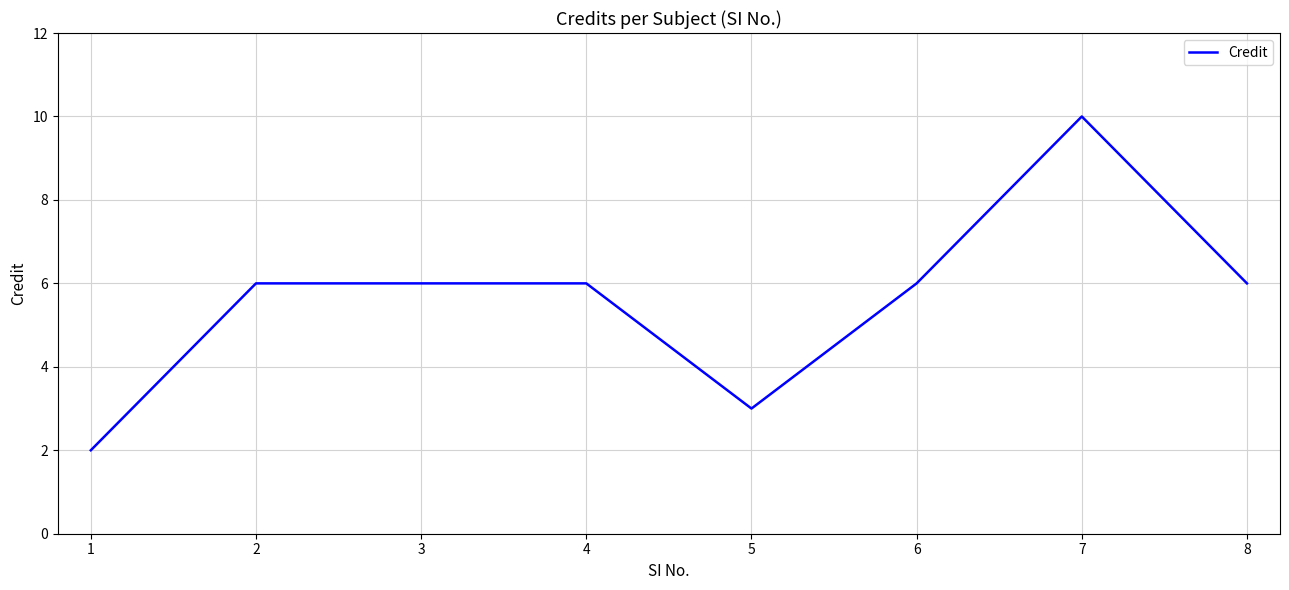

What is the difference between the values at 5 and 3?

3